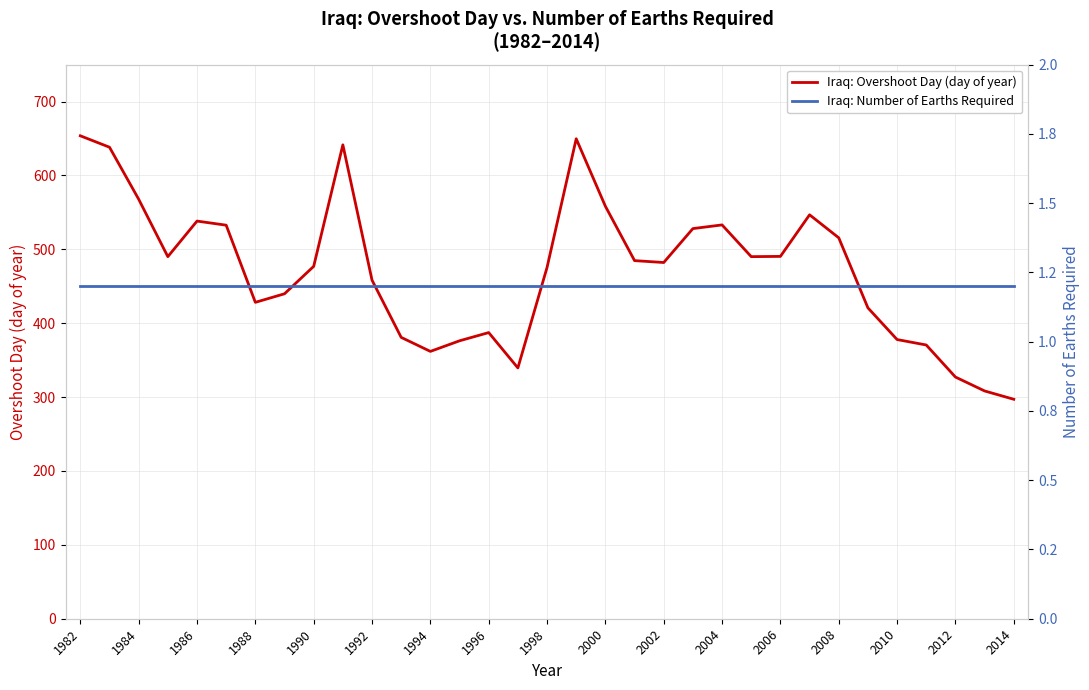

What is the minimum value for Iraq: Overshoot Day (day of year)?

297.1